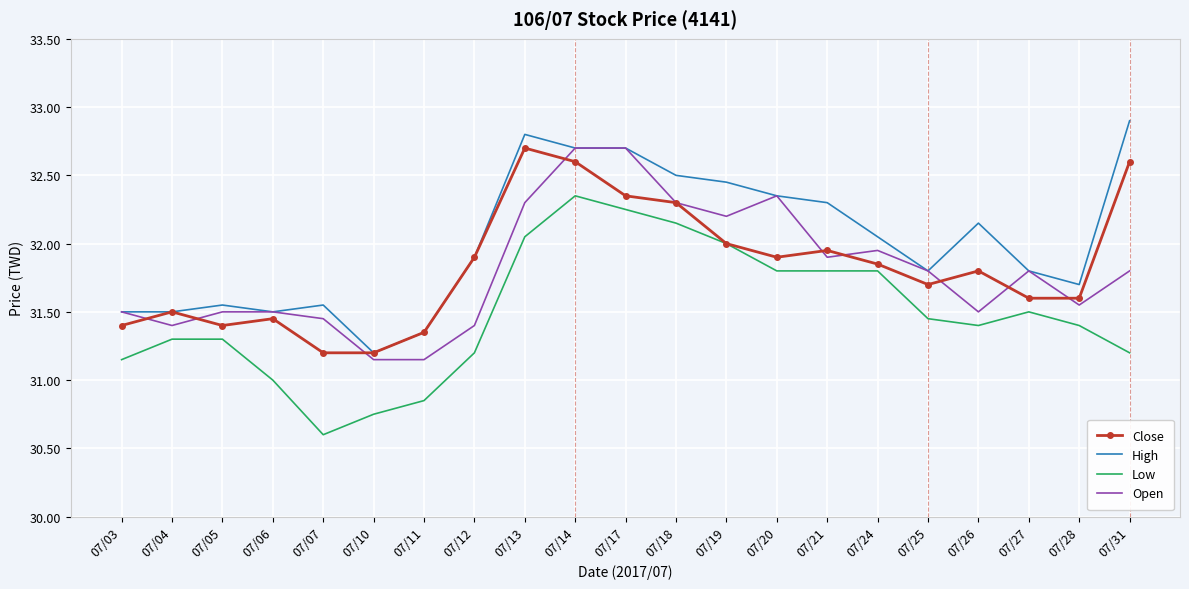

What is the total value across all series at 07/04?

125.7